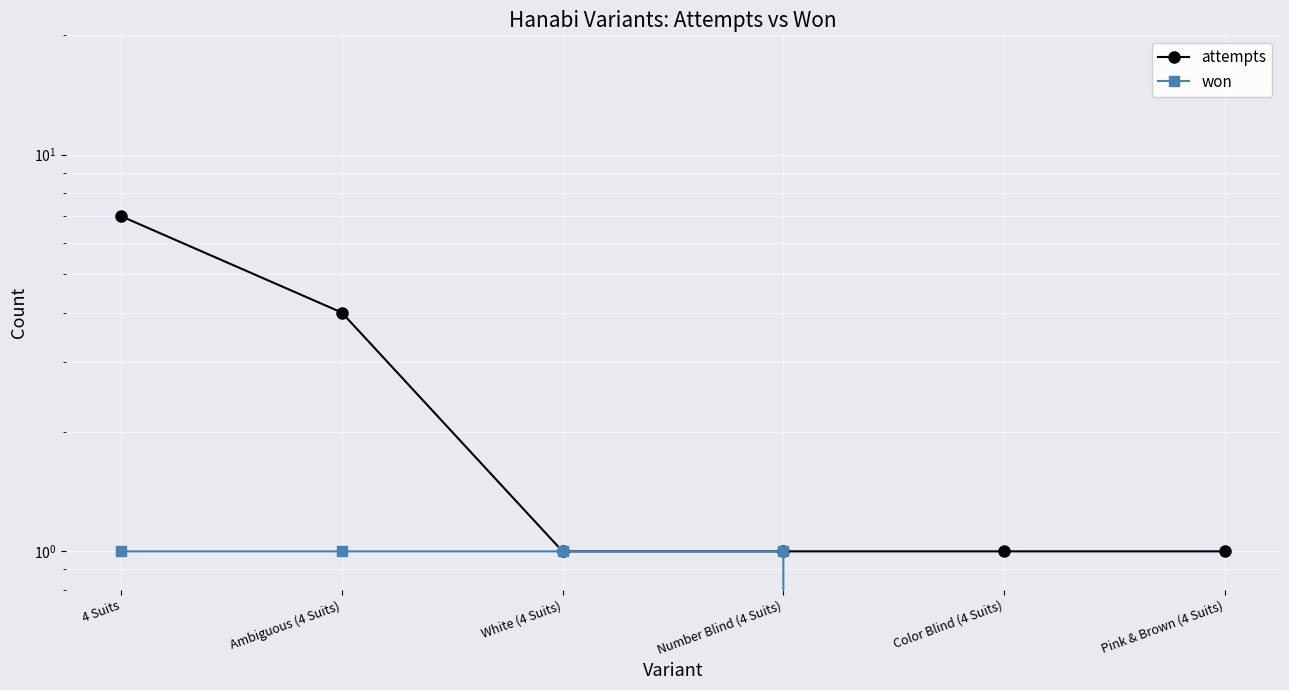

What is the approximate value of attempts at Pink & Brown (4 Suits)?

1